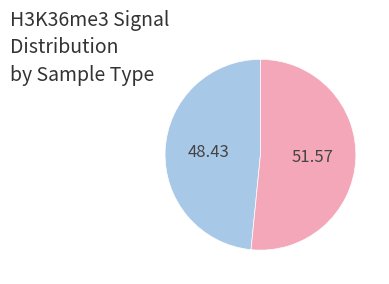

How many slices are in this pie chart?

2